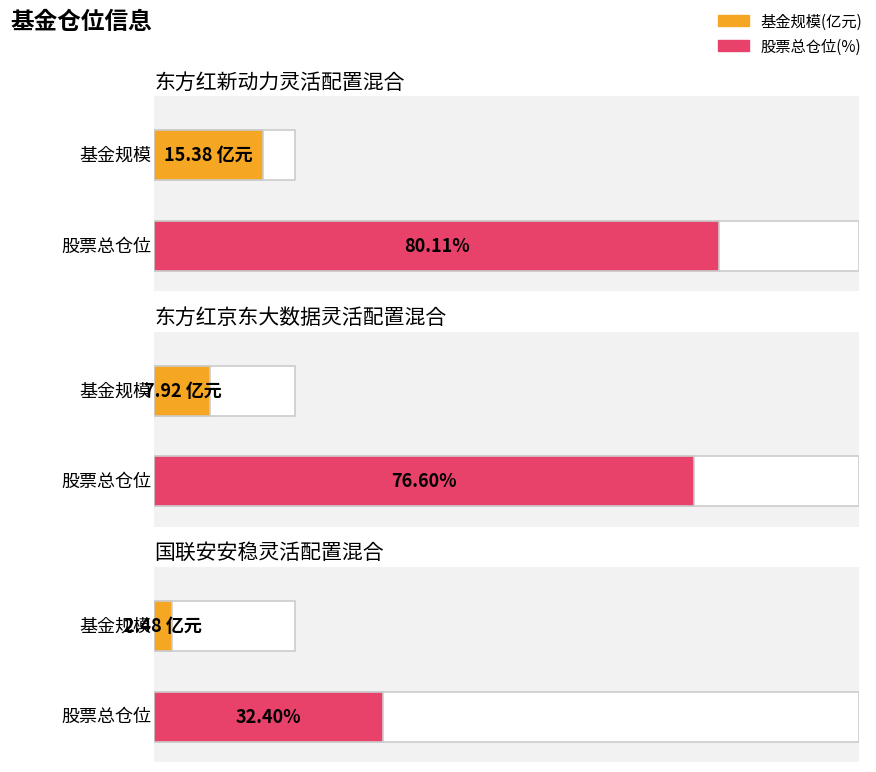

What is the sum of the 股票总仓位 values at 国联安安稳灵活配置混合 and 东方红新动力灵活配置混合?

112.5